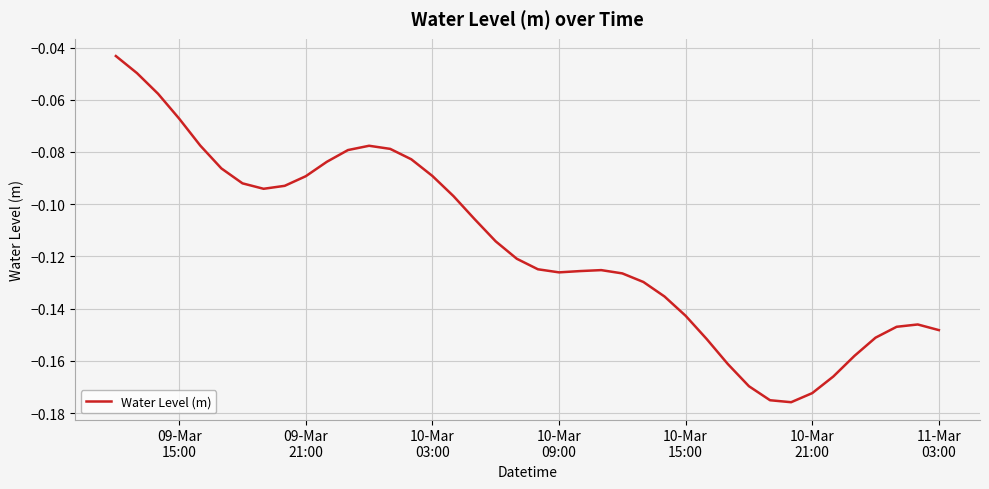

How many lines are shown in the chart?

1